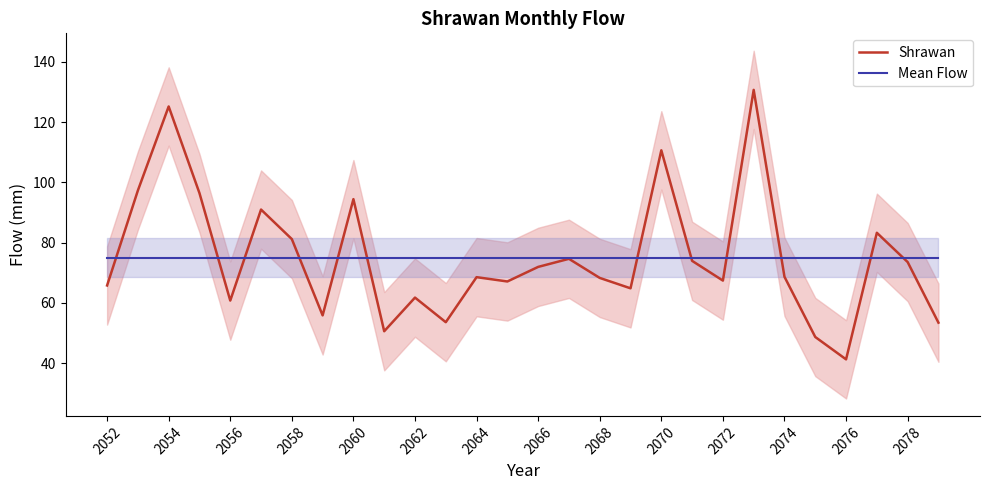

Is it true that Mean Flow equals 75.0 at 2066?

True